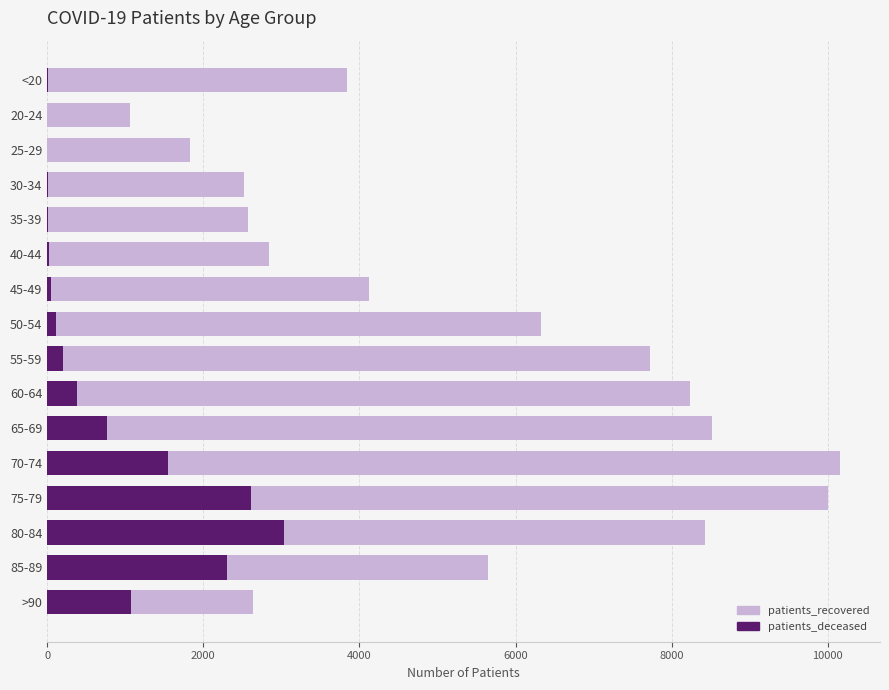

What is the value of the patients_recovered bar at the 7th from the left?

4118